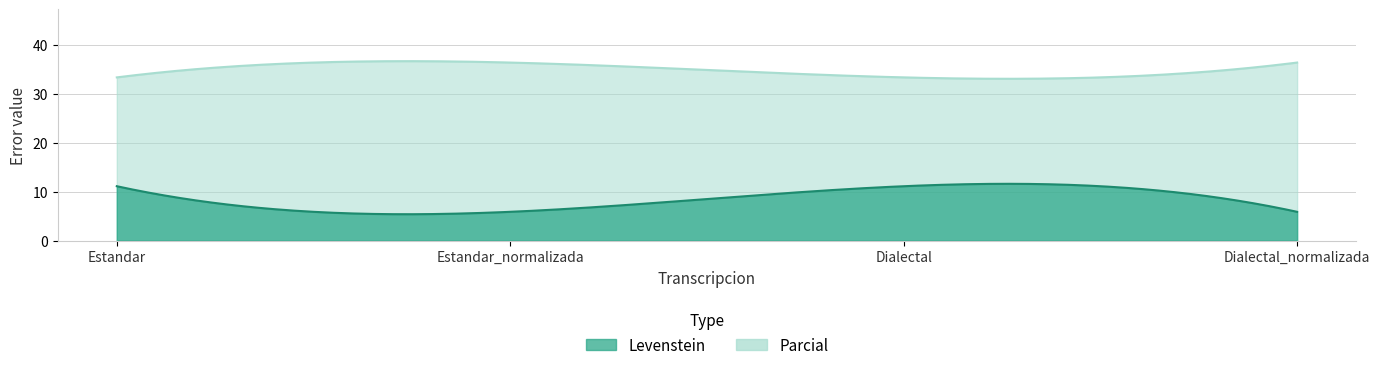

List the series in order of their overall mean, highest first.

Parcial, Levenstein